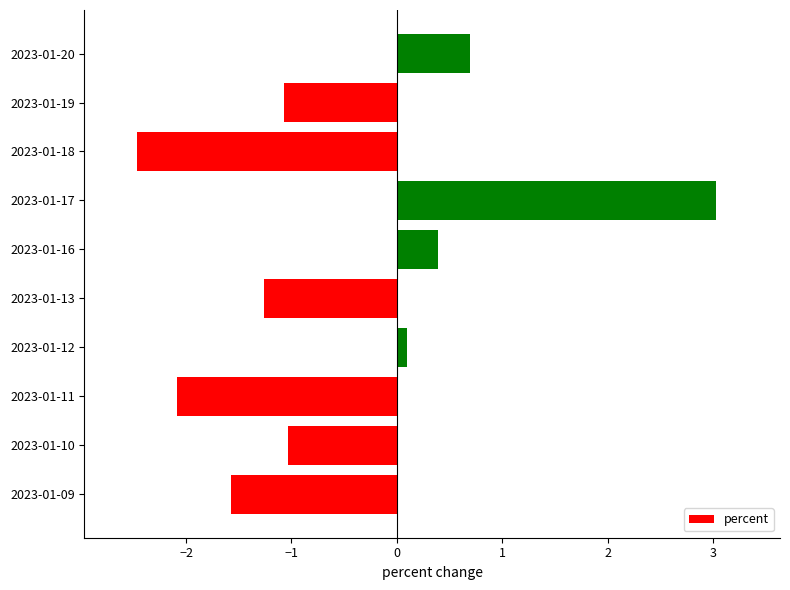

What is the change in value from 2023-01-09 to 2023-01-18?

-0.9